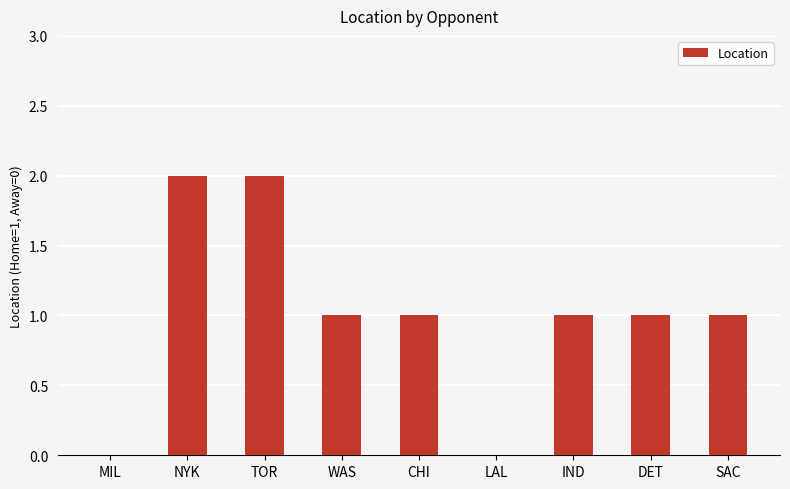

Count the number of data series in this chart.

1